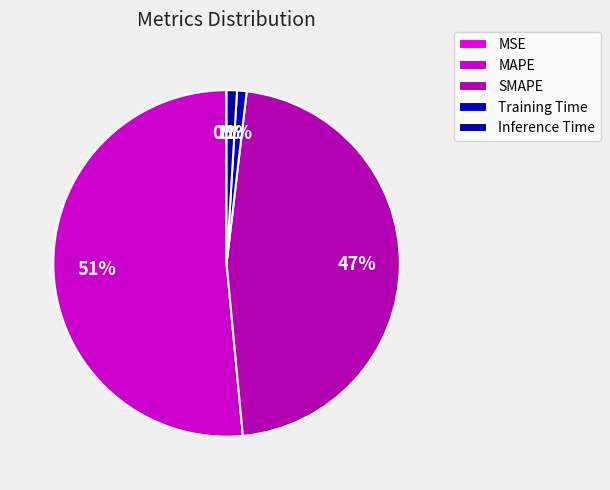

How many slices are in this pie chart?

5